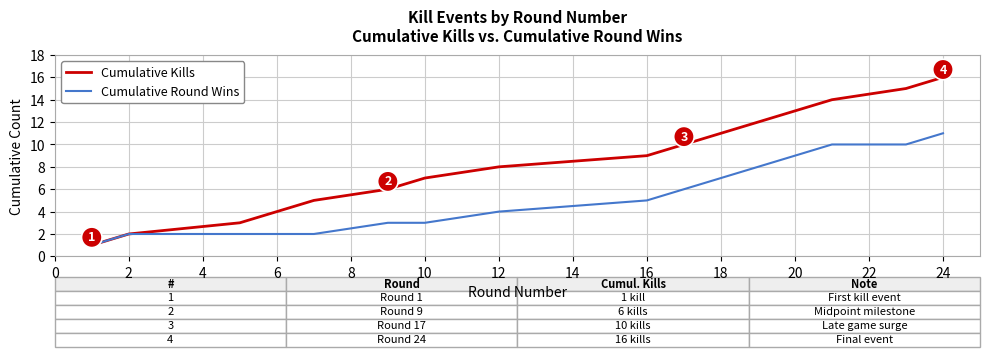

Rank the series by their average value, from lowest to highest.

Cumulative Round Wins, Cumulative Kills